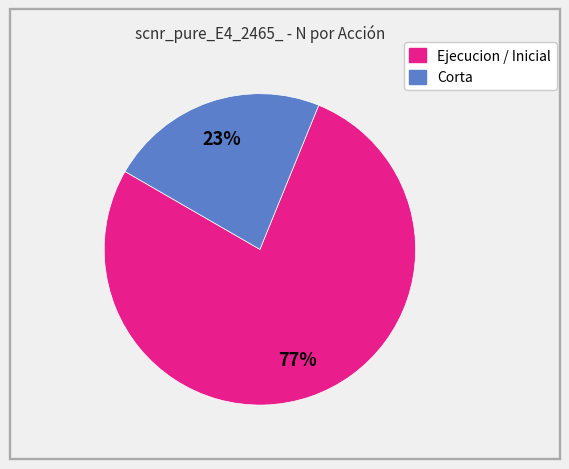

How many segments does this pie chart have?

2